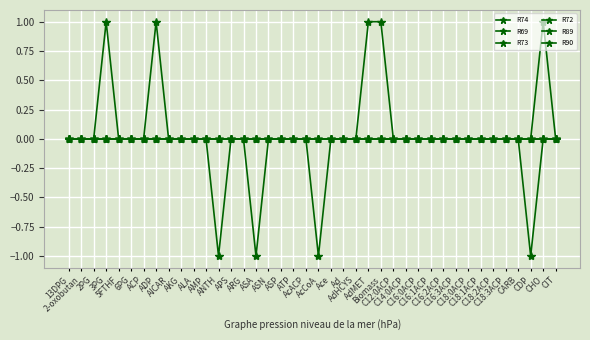

Does the chart have visible grid lines?

Yes